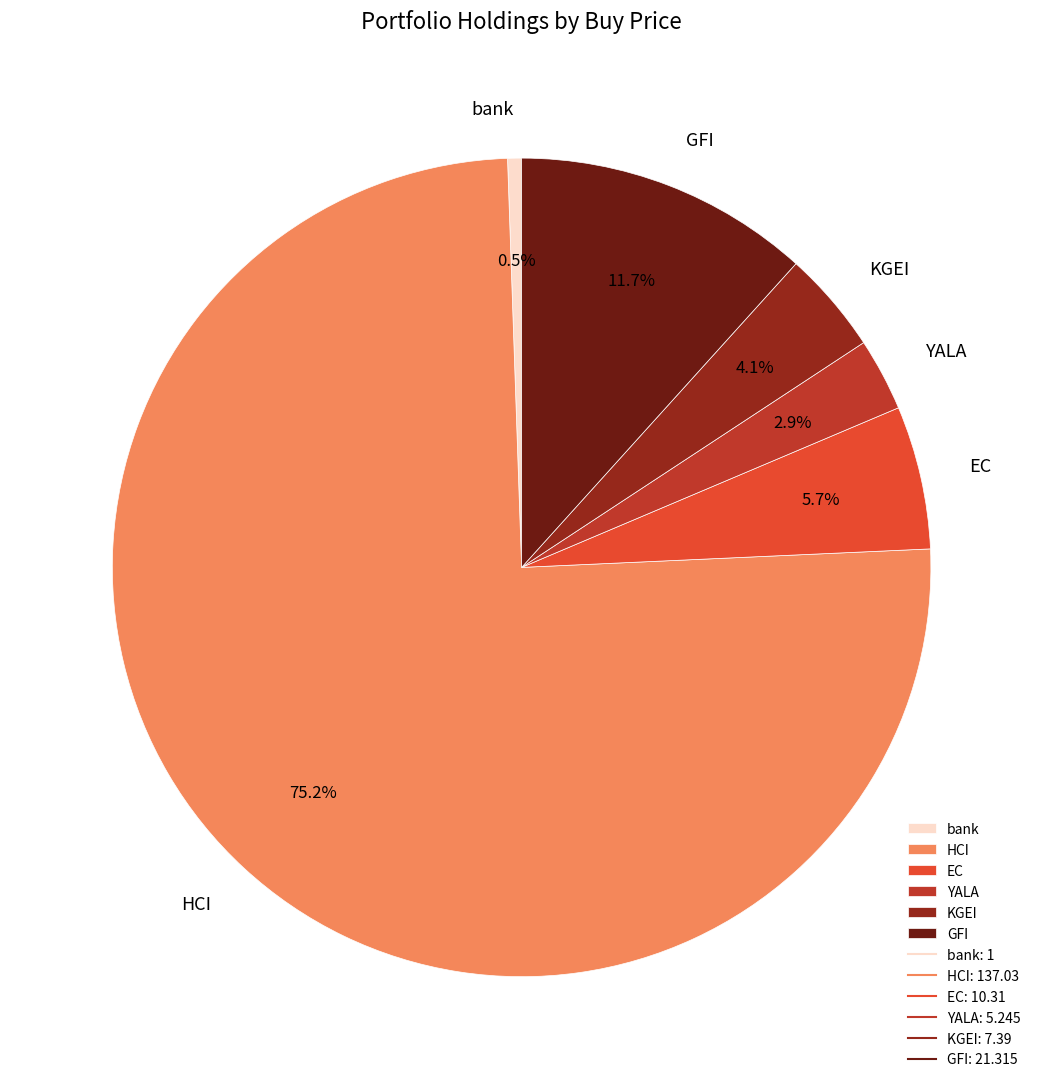

Between bank and KGEI, which is larger?

KGEI